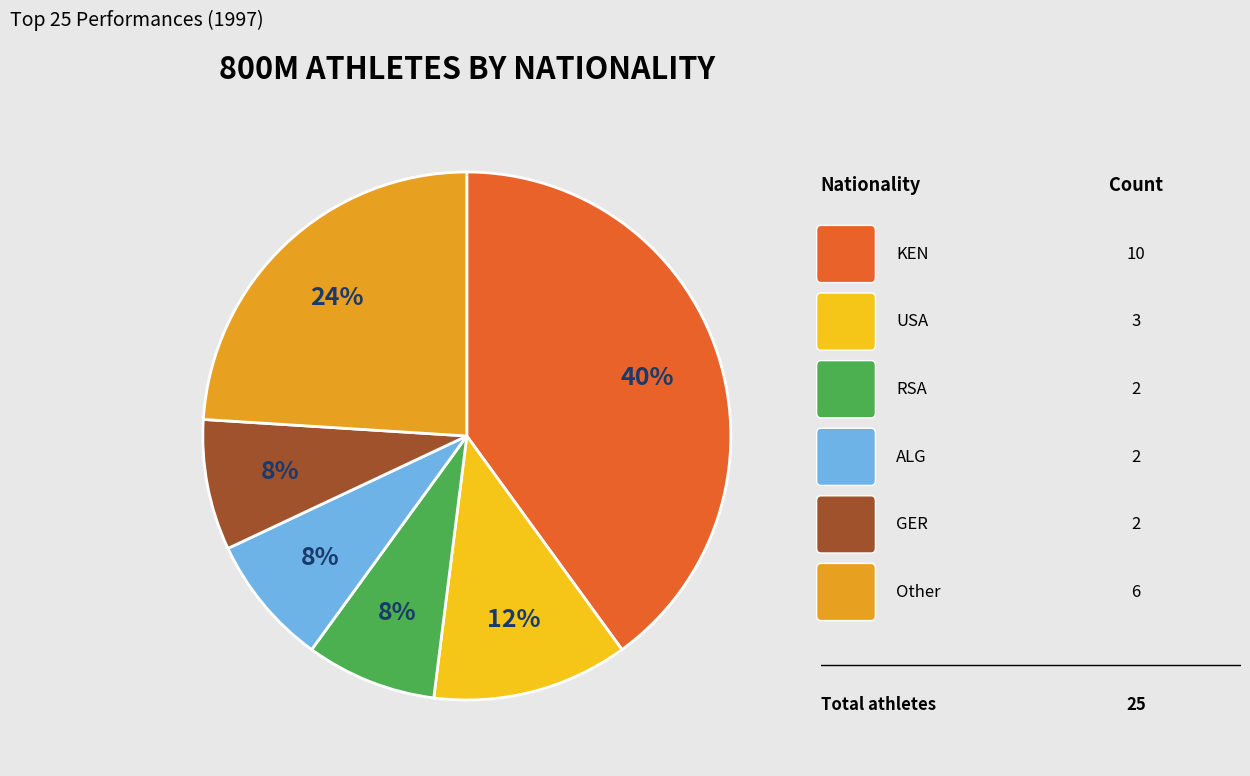

Is there any slice that represents more than half of the pie?

No